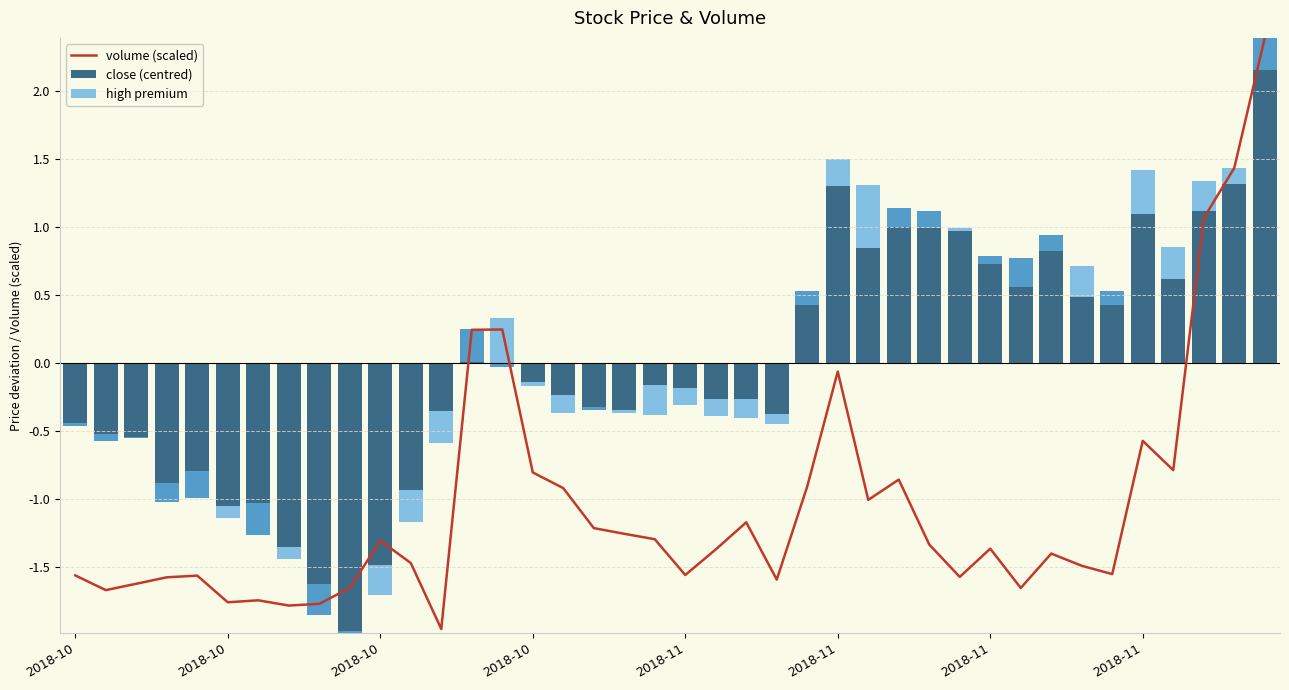

At which label does close (centred) reach its minimum?

9